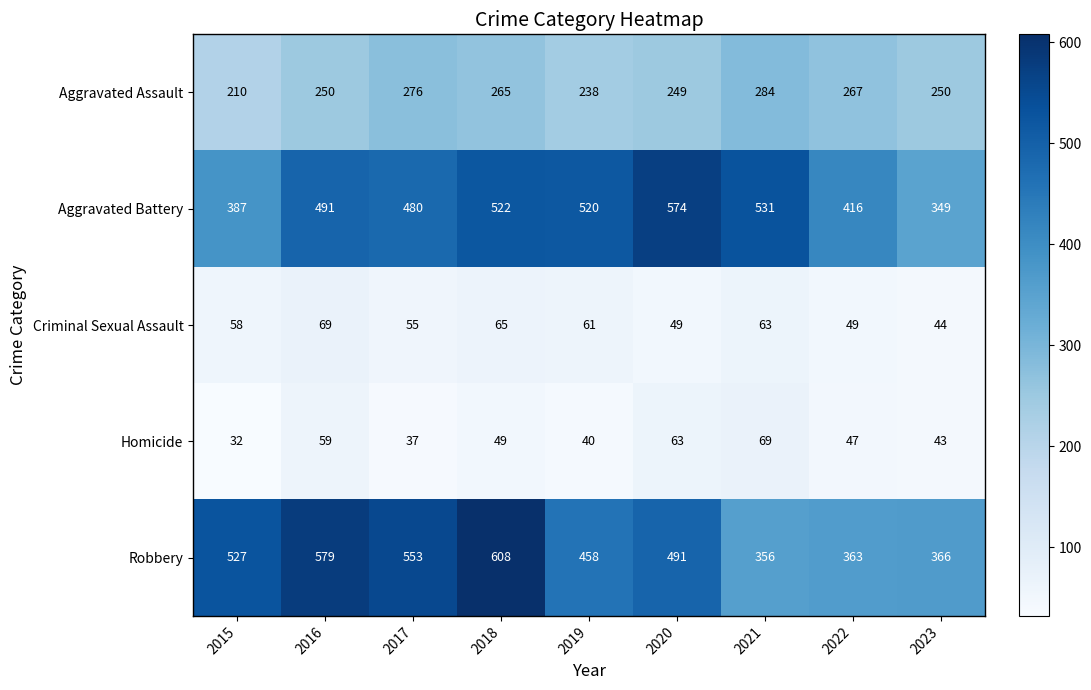

The Aggravated Battery series shows 130 at 2015. True or false?

False